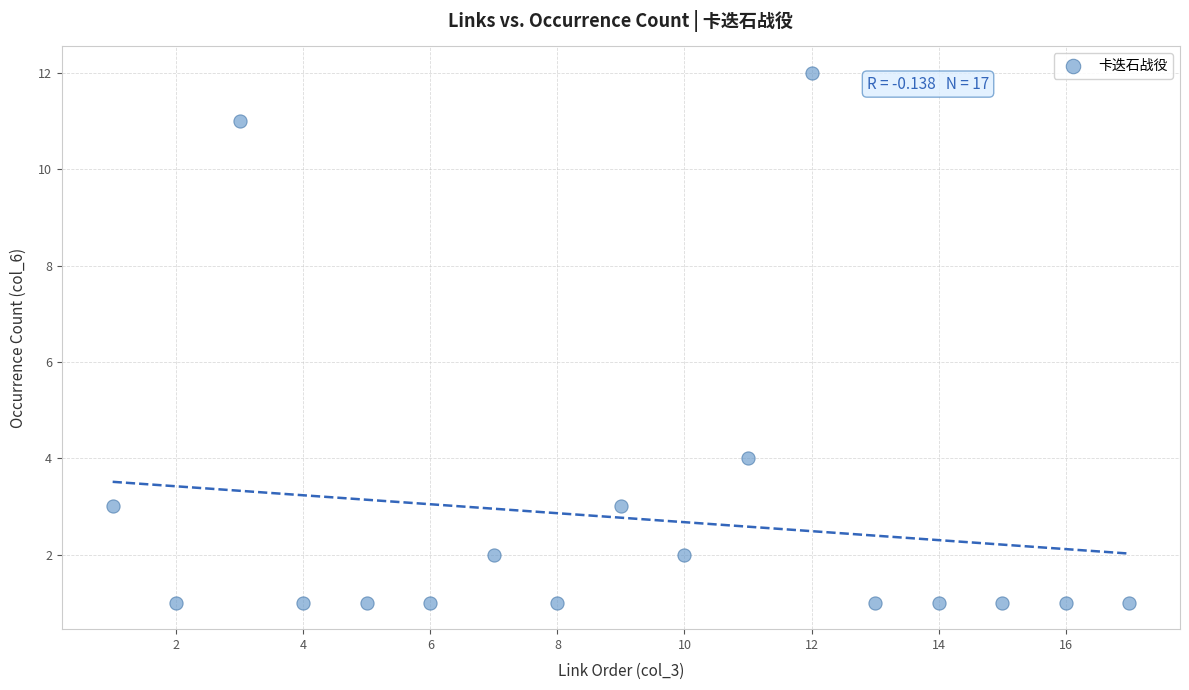

What Y value in the scatter plot is closest to 6?

4